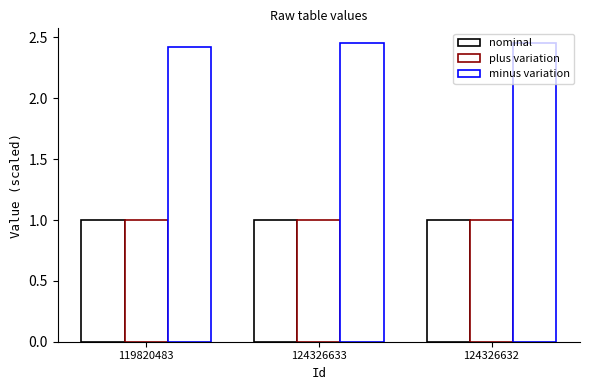

What is the label of the 1st bar from the left?

119820483